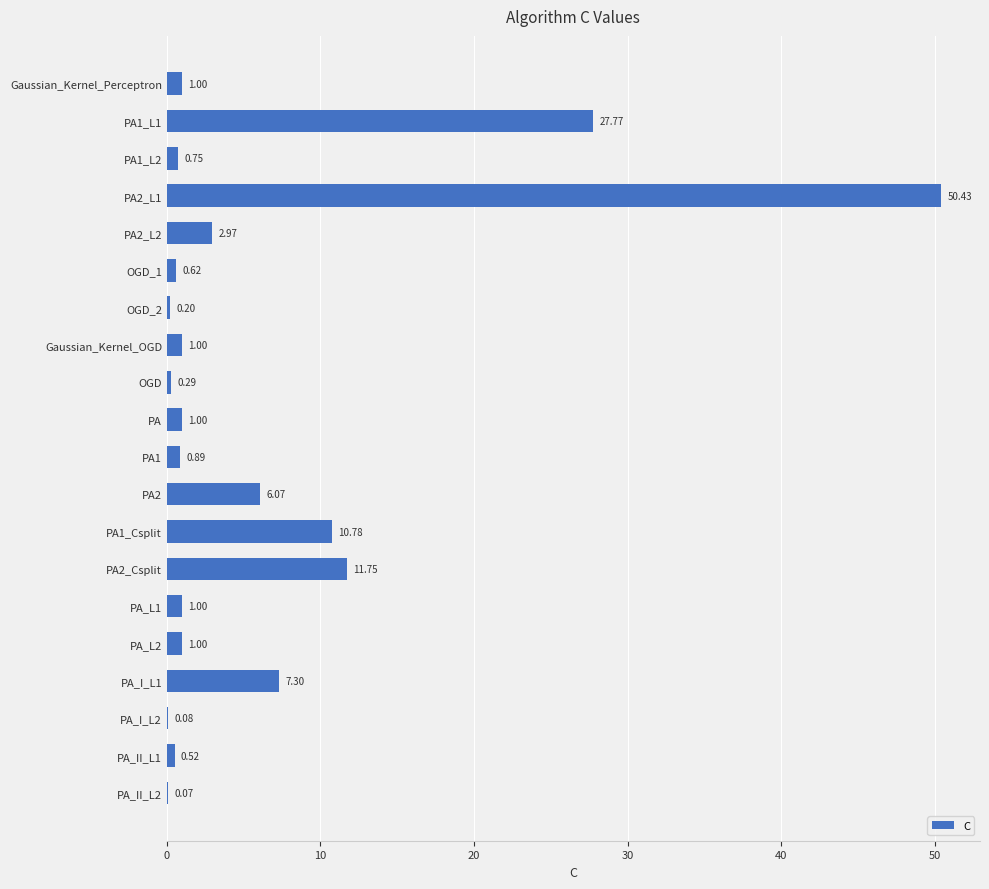

What is the ratio of the value at PA2_L1 to the value at Gaussian_Kernel_OGD?

50.4